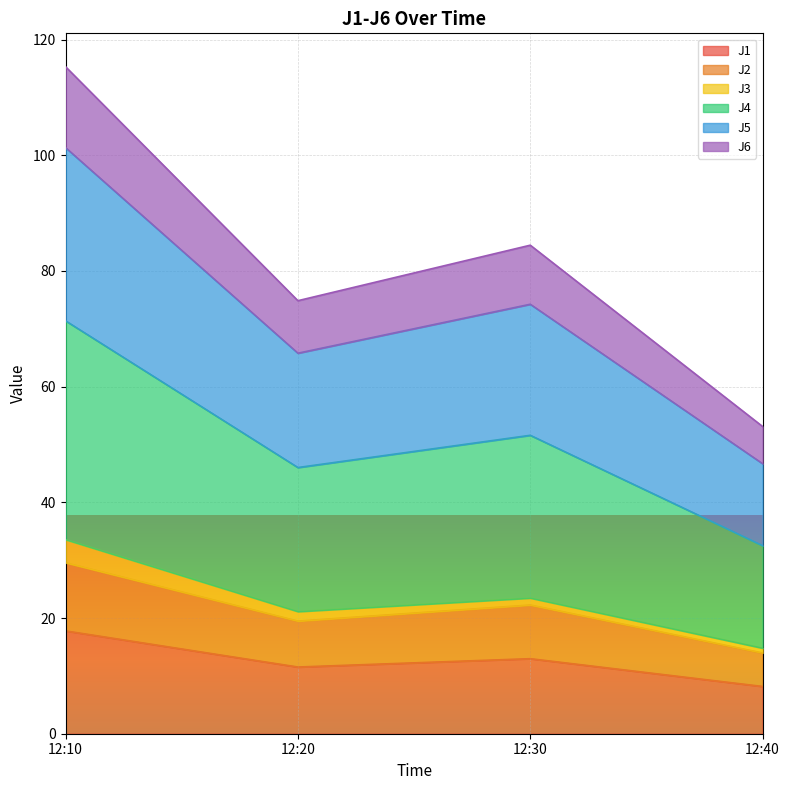

The J1 series shows 11.5 at 12:20. True or false?

True